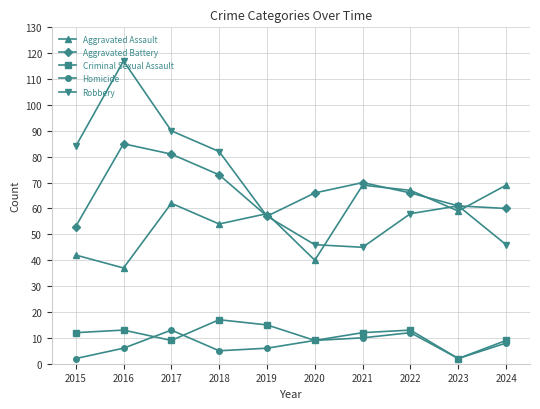

What are all the series names shown in the legend?

Aggravated Assault, Aggravated Battery, Criminal Sexual Assault, Homicide, Robbery